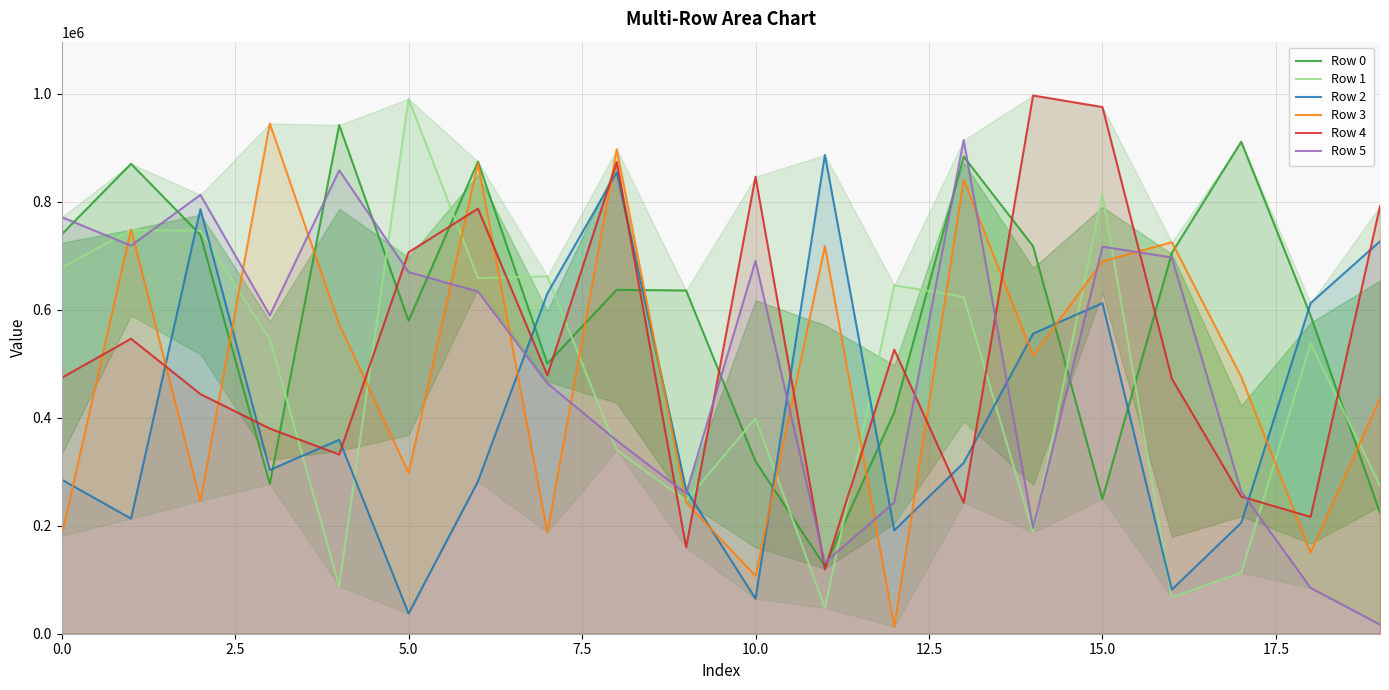

At which label does Row 5 reach its peak?

13